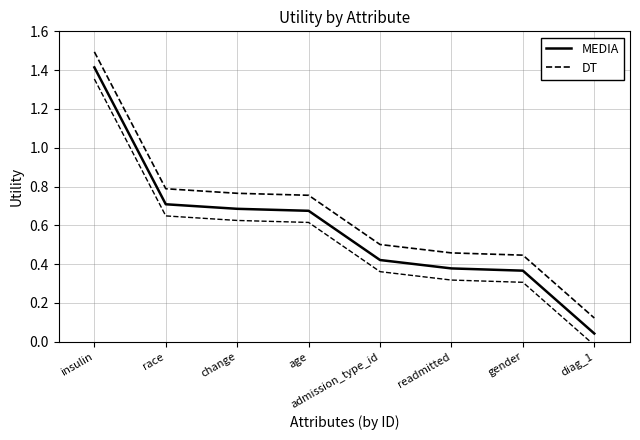

What is the value of the MEDIA point at the 5th from the left?

0.4